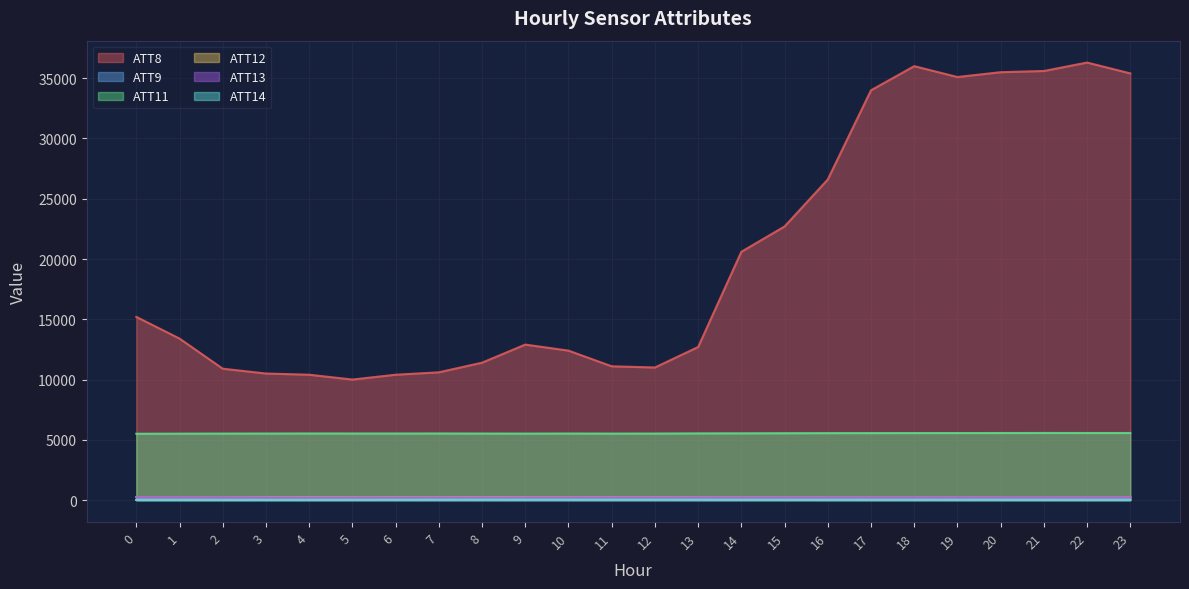

True or false: ATT12 and ATT14 intersect in this chart.

False